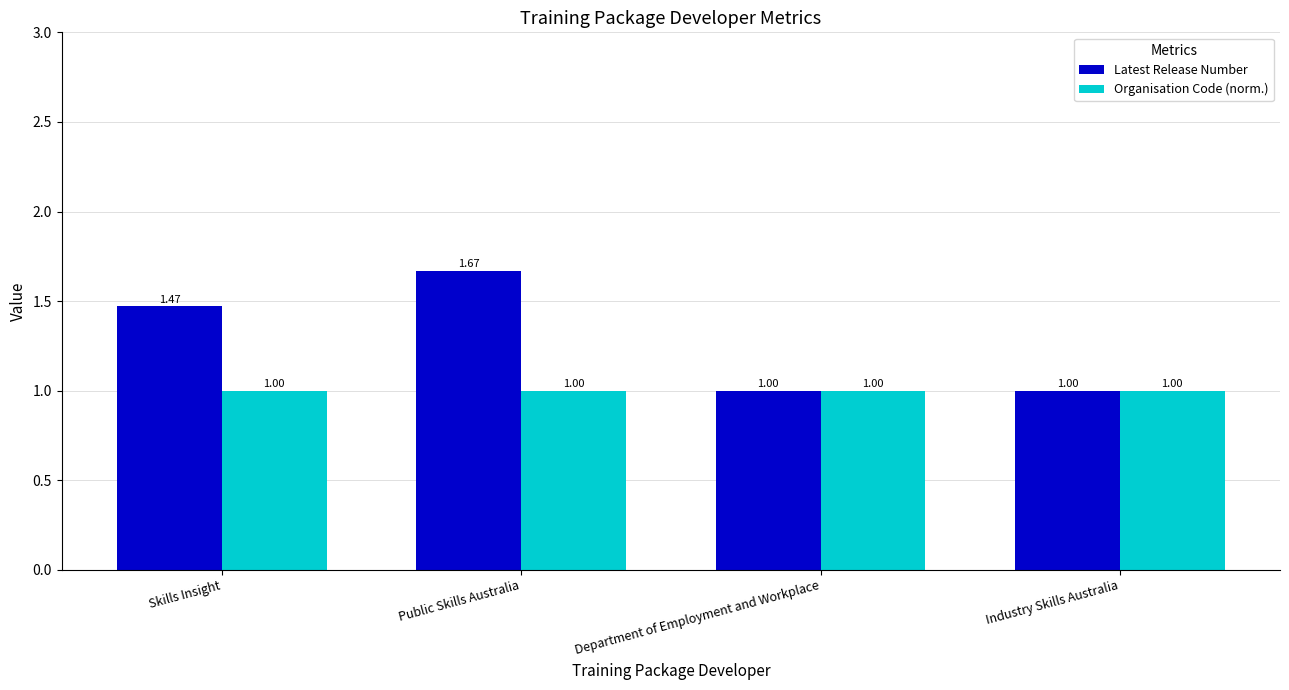

Rank the series by their average value, from highest to lowest.

Latest Release Number, Organisation Code (norm.)